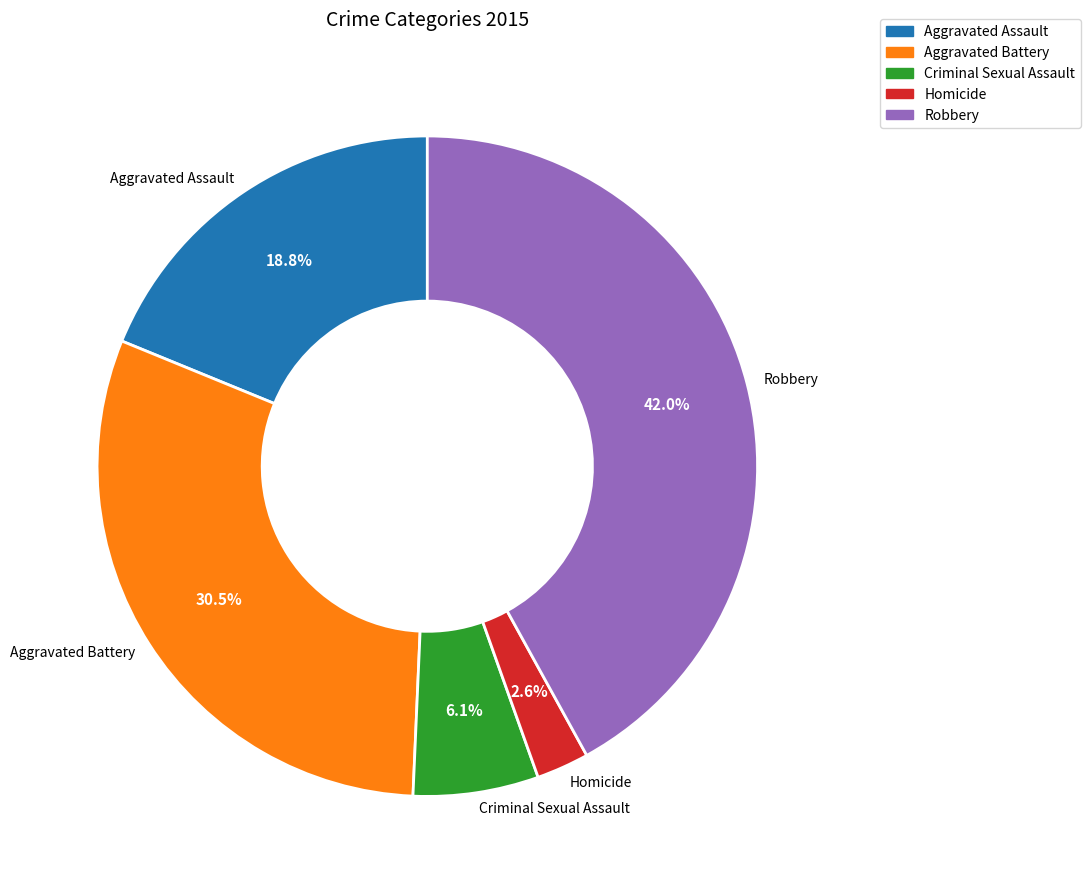

What percentage do Aggravated Battery and Aggravated Assault together represent?

49.3%